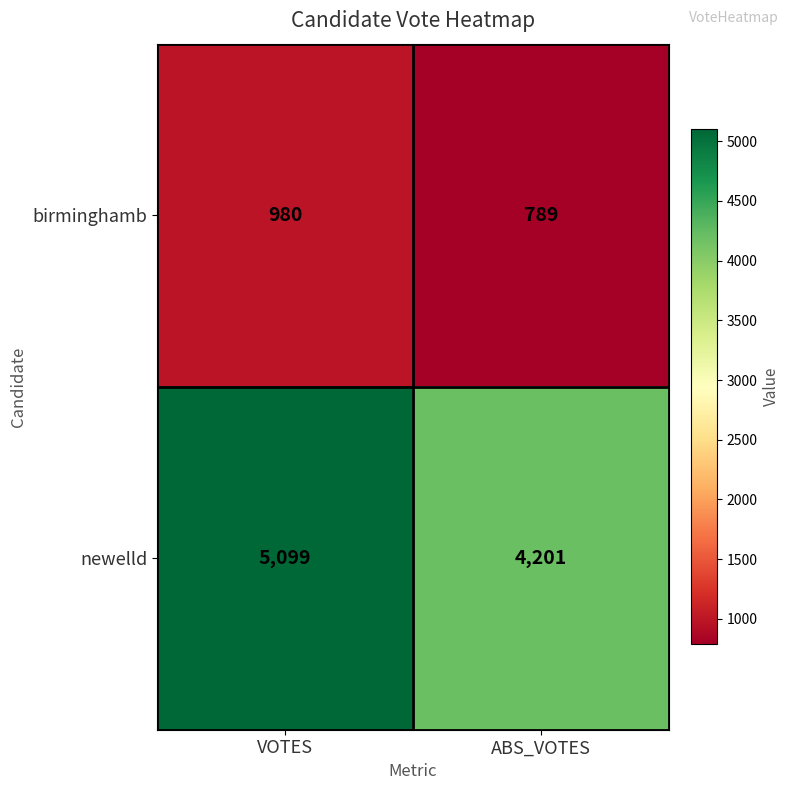

What is the minimum value shown in the chart?

789